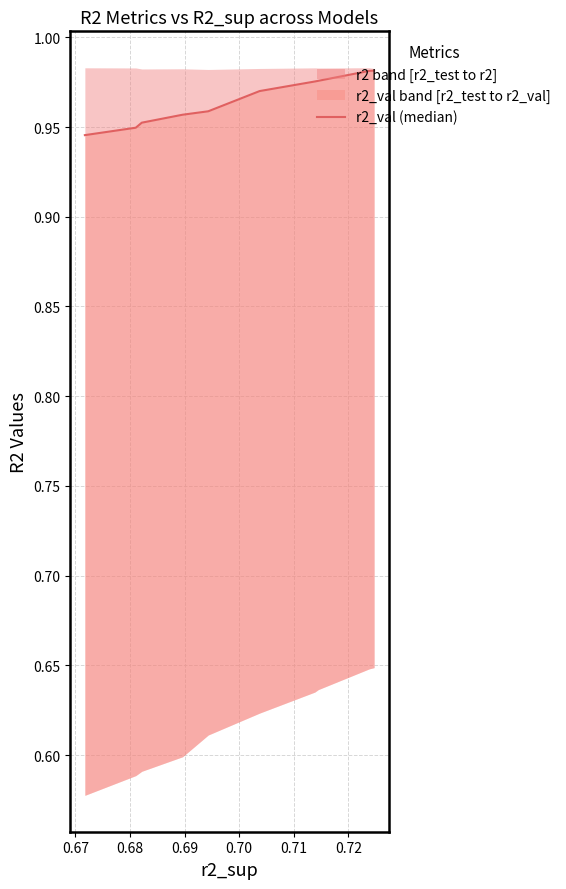

How many values are between 0 and 1?

10